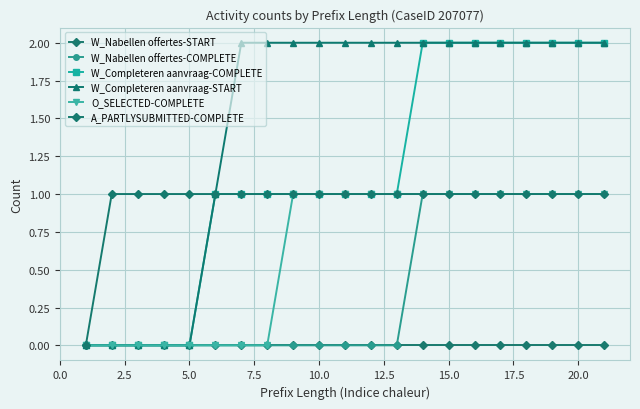

Does the chart have visible grid lines?

Yes